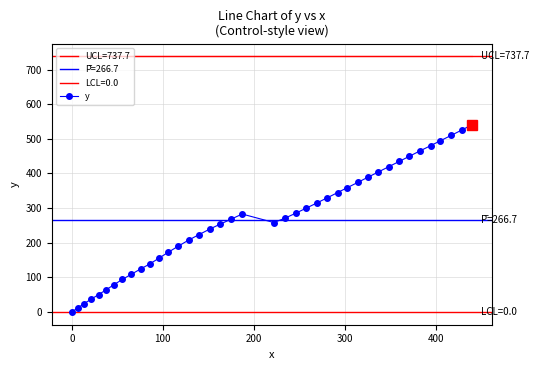

What is the sum of all values?

10669.7